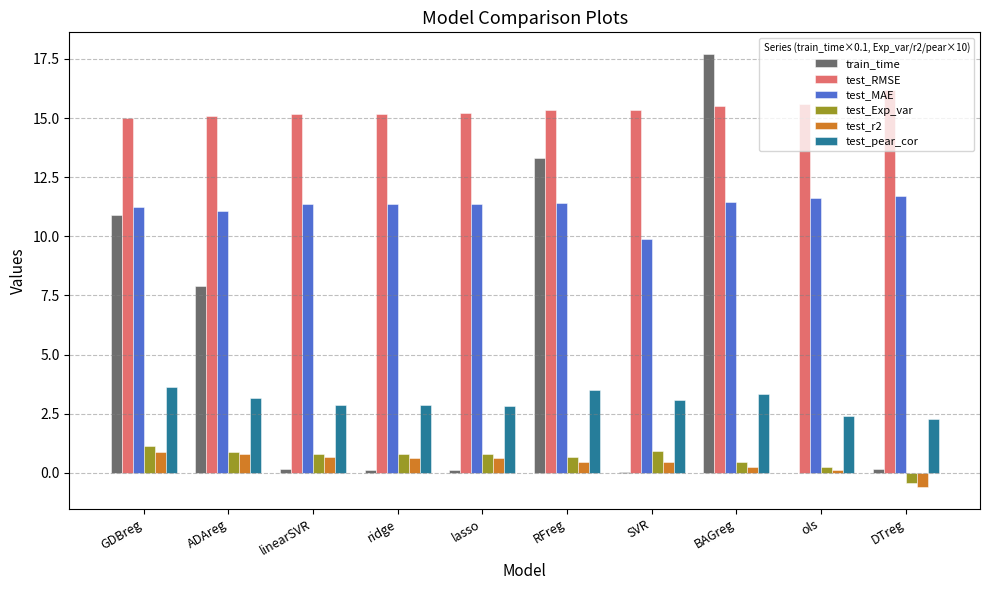

What is the sum of the test_Exp_var values at ridge and BAGreg?

1.2